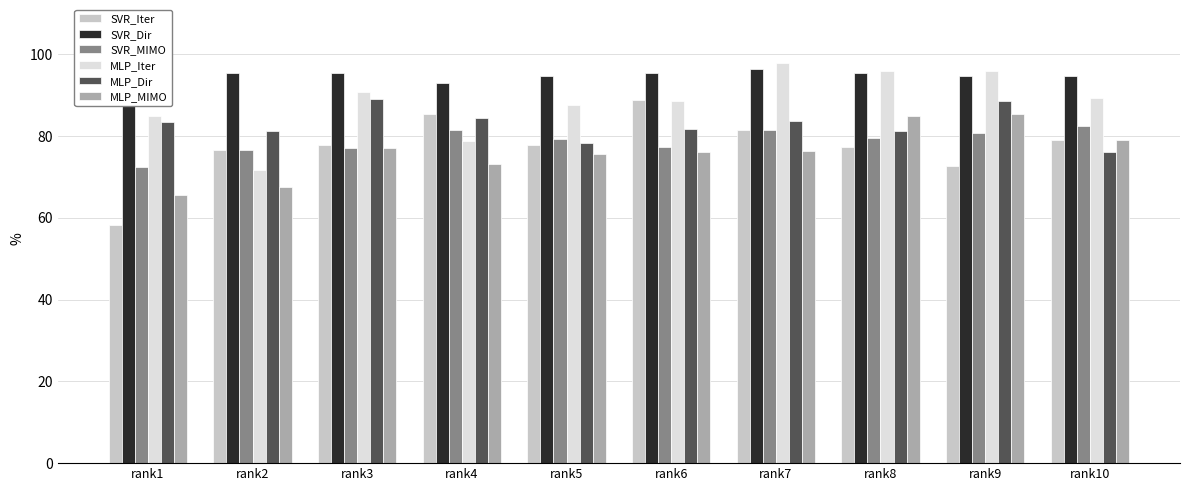

Is it true that SVR_Iter equals 1.1 at rank2?

False